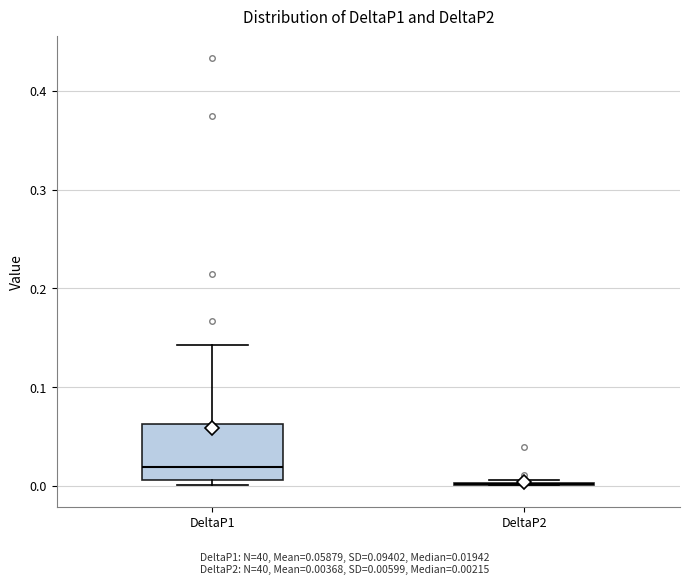

Reading left to right, transcribe this box plot: for each box, give where its median line is, the range the box spans, and where its two whiskers end, as read against the y-axis. The values are not printed on the chart, so give them approximately, as read against the axis.

DeltaP1: median 0.02, box 0.01 to 0.06, whiskers 0.00 to 0.14
DeltaP2: box collapsed to a line at 0.00, whiskers 0.00 to 0.01